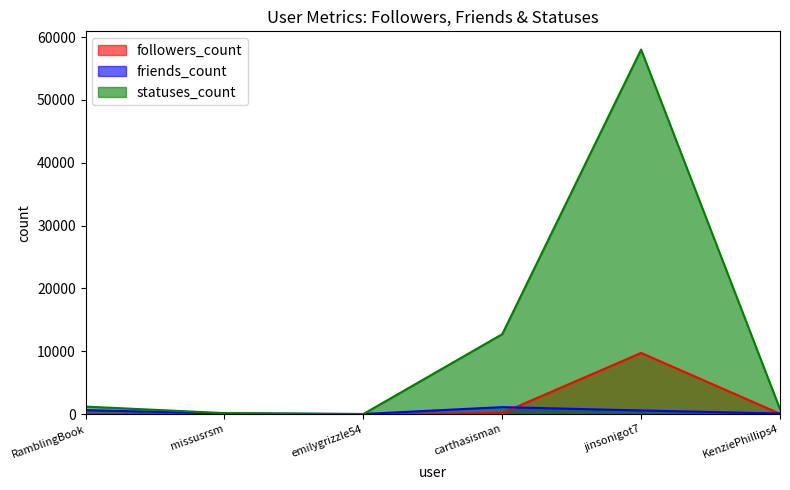

True or false: followers_count and statuses_count intersect in this chart.

False